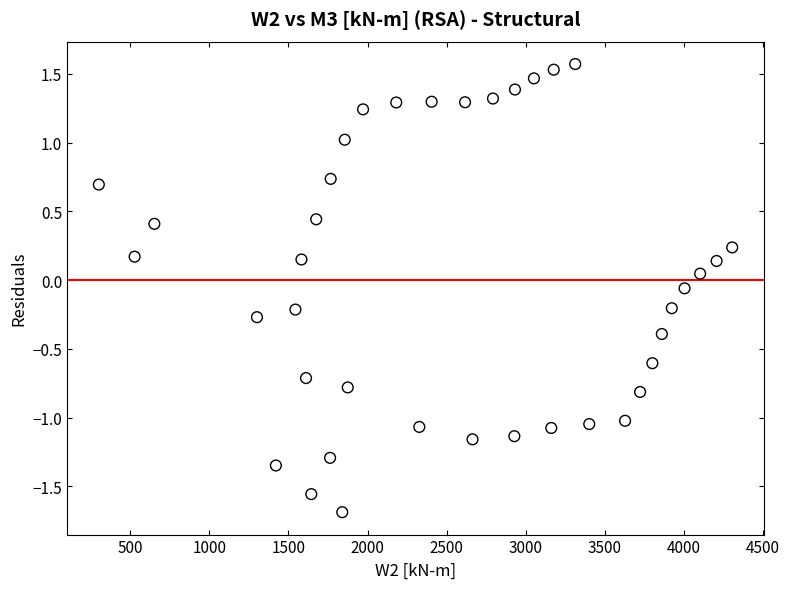

What is the range of X values (max minus min)?

4005.2